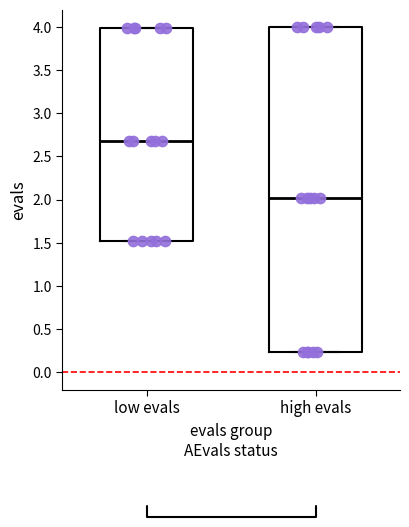

Which box has the lowest median line?

high evals